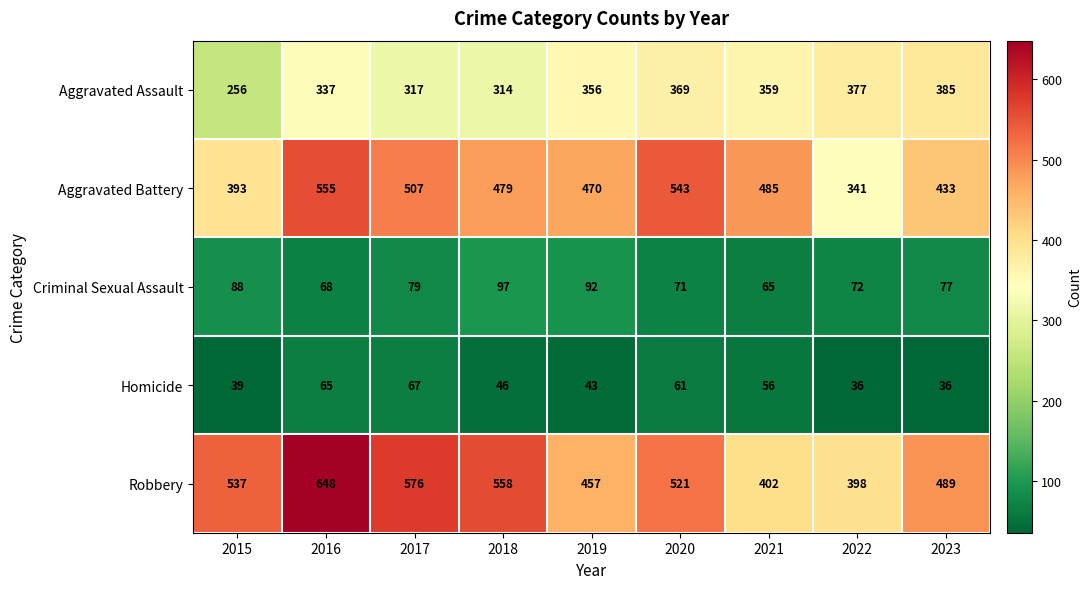

What is the greatest value displayed?

648